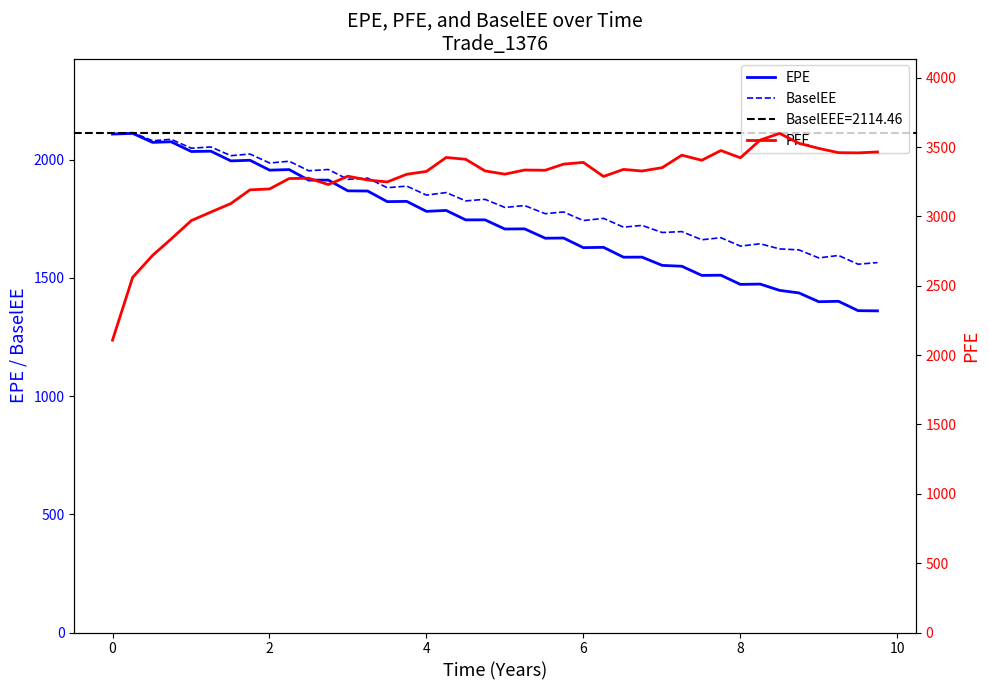

True or false: BaselEE and EPE intersect in this chart.

False